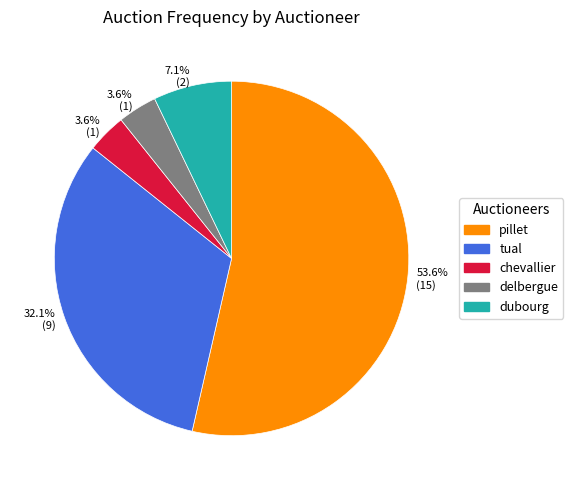

Is it true that chevallier is 11% of the pie?

False